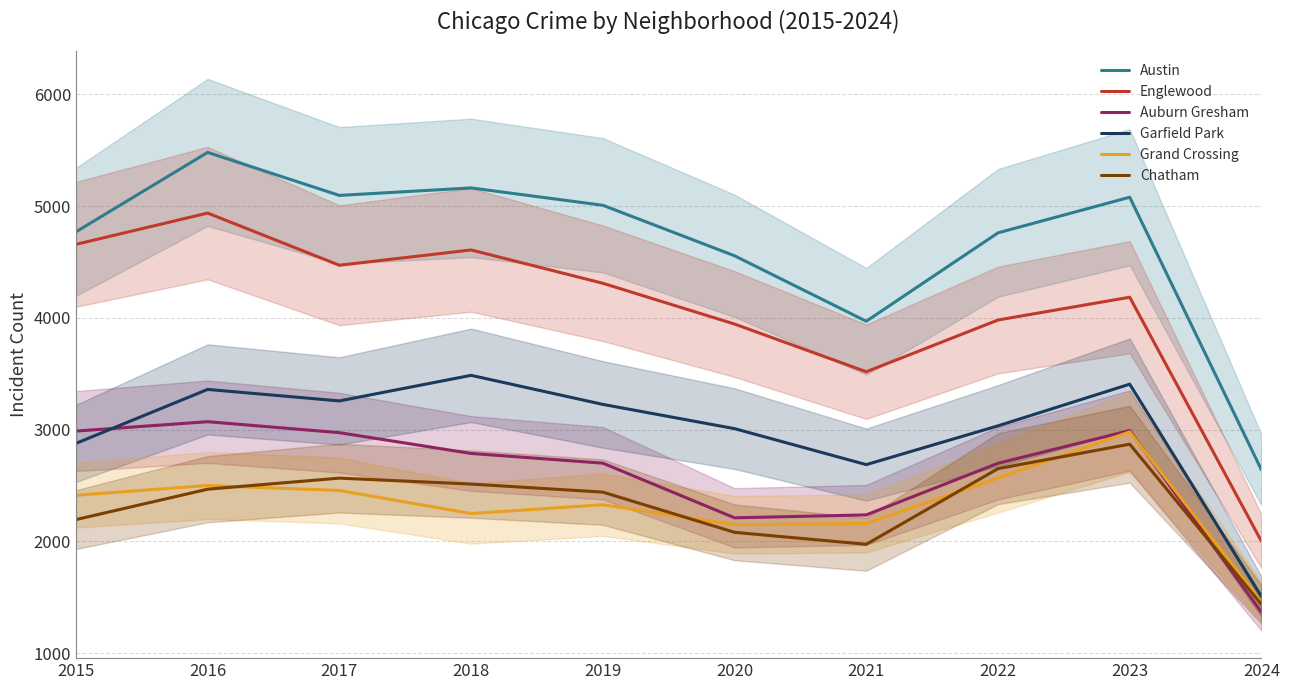

Where is Chatham nearest to the value 2153?

2015